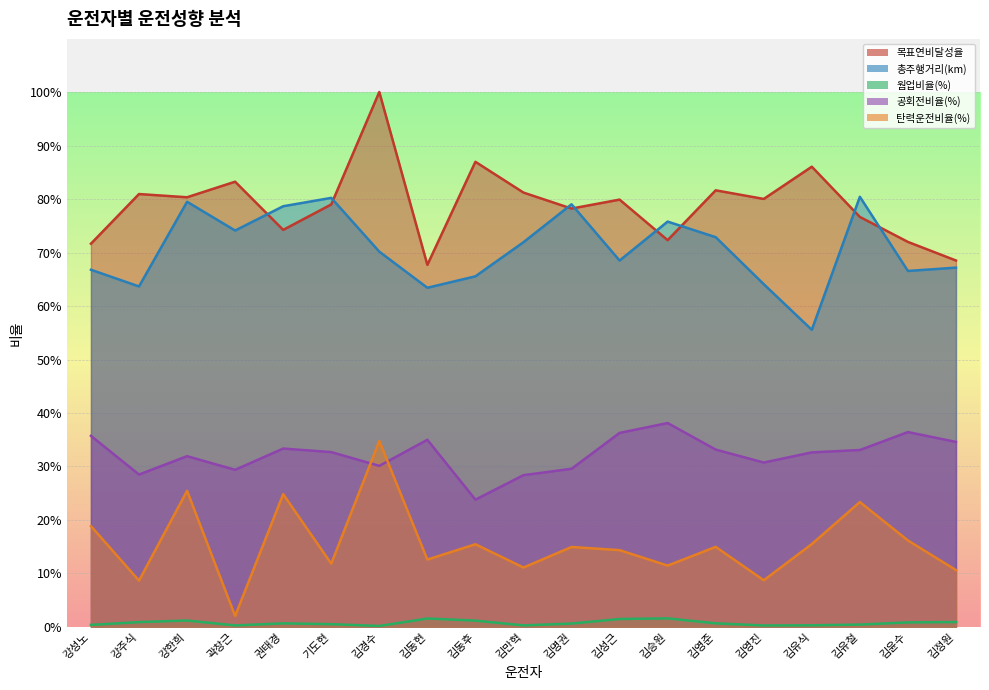

List the labels in order of 탄력운전비율(%) value, largest first.

김경수, 강한희, 권태경, 김유철, 강성노, 김윤수, 김유식, 김동후, 김영준, 김명권, 김성근, 김동현, 기도현, 김승원, 김만혁, 김정원, 김영진, 강주식, 곽창근